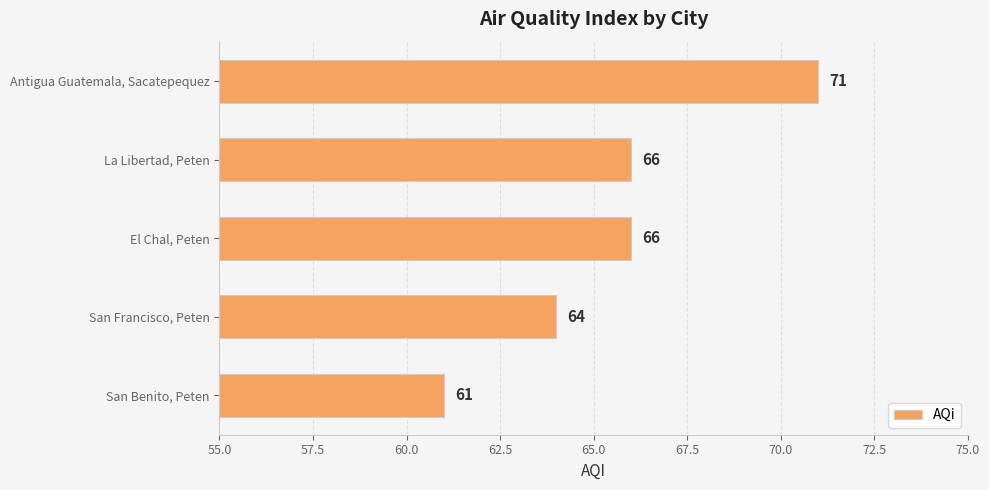

Between El Chal, Peten and San Benito, Peten, which is larger?

El Chal, Peten